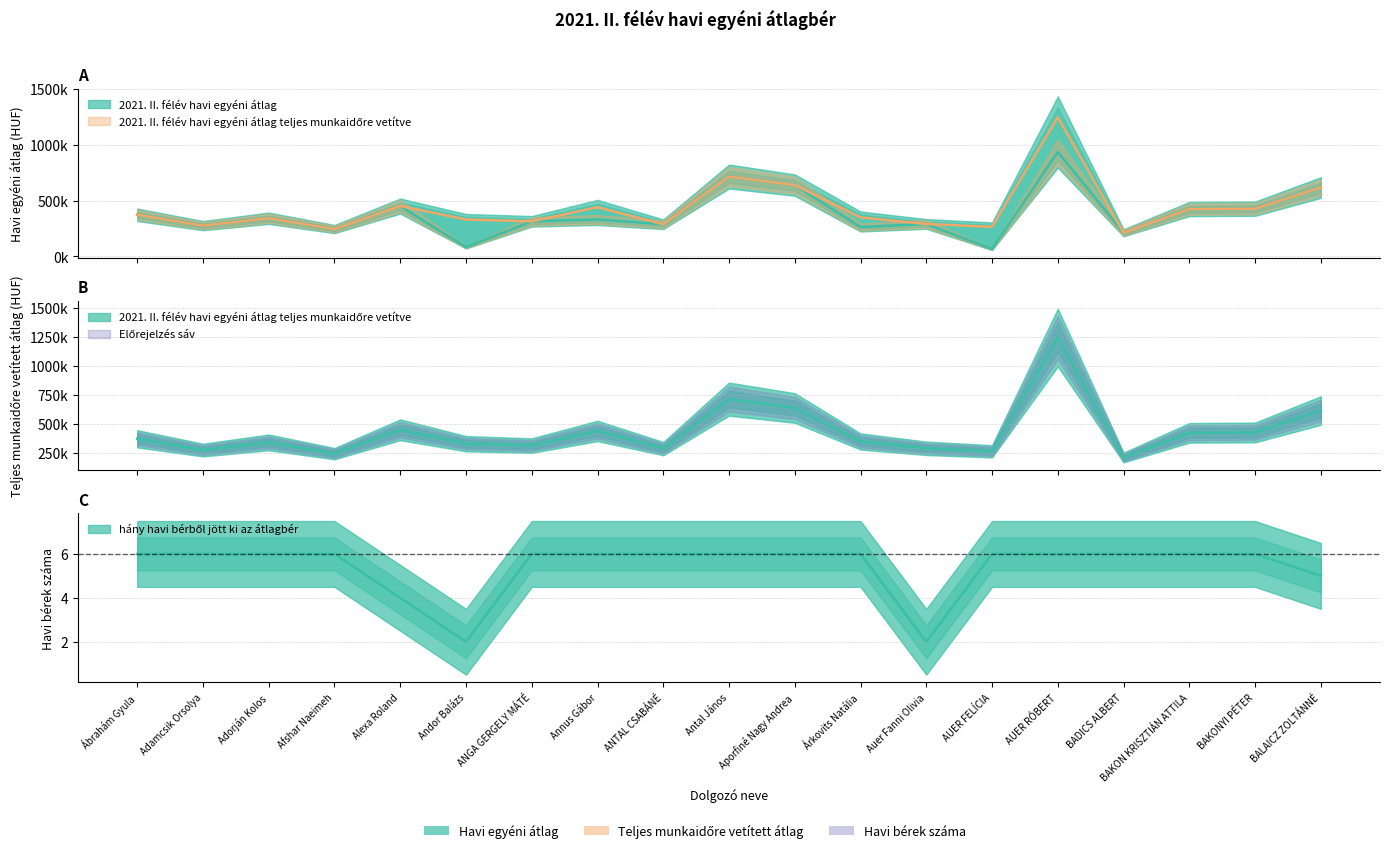

Which series changed the most between Alexa Roland and Antal János?

2021. II. félév havi egyéni átlag